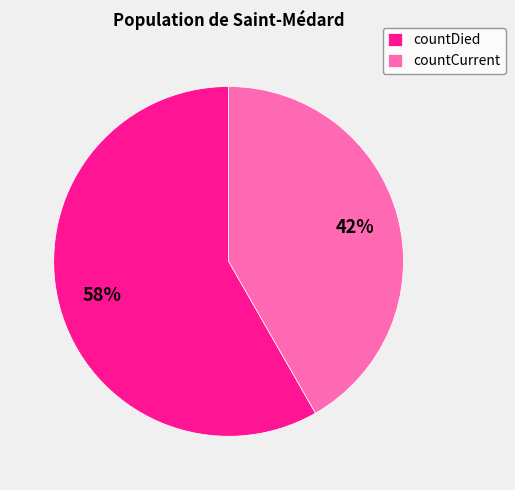

Between countCurrent and countDied, which is larger?

countDied